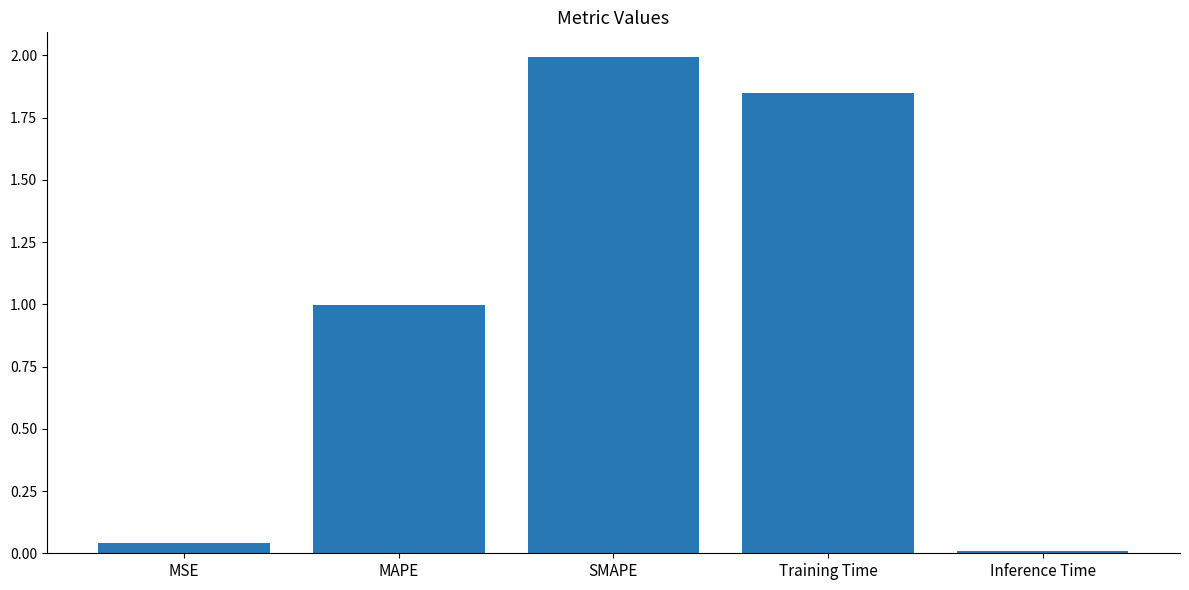

The chart shows a value of 0.5 at MAPE. True or false?

False